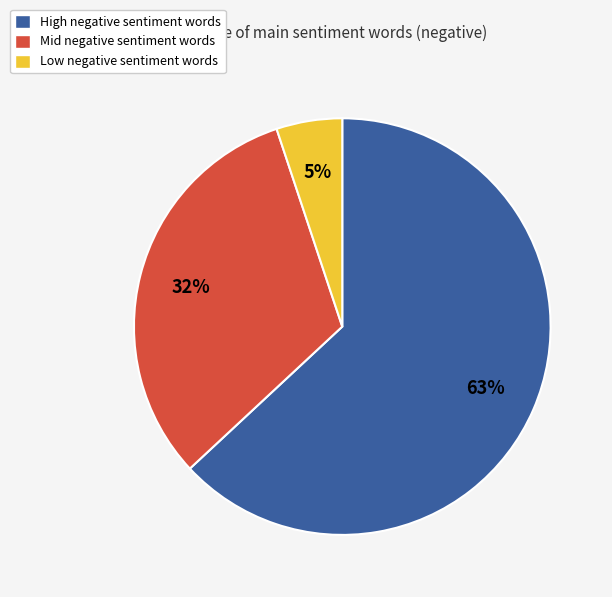

Rank the categories by value from highest to lowest.

High negative sentiment words, Mid negative sentiment words, Low negative sentiment words